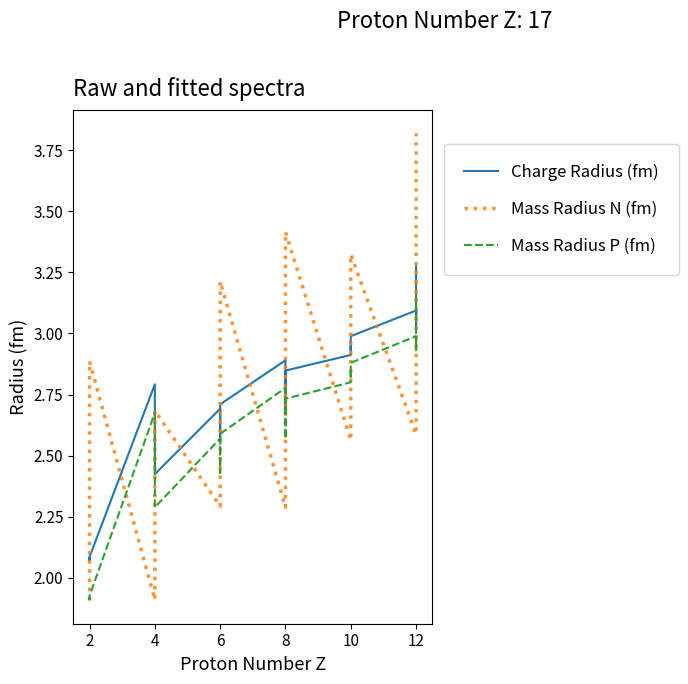

Reading left to right, what are all the values shown in this chart?

Charge Radius (fm): 2.1	2.1	2.1	2.8	2.5	2.4	2.4	2.7	2.6	2.6	2.6	2.7	2.7	2.9	2.7	2.7	2.7	2.7	2.7	2.8	2.8	2.8	2.9	2.9	2.9	2.9	2.9	3.0	3.0	3.1	3.1	3.0	3.1	3.1	3.1	3.1	3.1	3.2	3.2	3.3
Mass Radius N (fm): 1.9	2.6	2.9	1.9	2.4	2.5	2.7	2.3	2.4	2.6	2.8	3.1	3.2	2.3	2.4	2.5	2.7	2.9	3.0	3.2	3.3	3.4	2.6	2.8	2.9	3.0	3.1	3.2	3.3	2.6	2.8	2.9	3.0	3.1	3.2	3.3	3.4	3.6	3.7	3.8
Mass Radius P (fm): 1.9	1.9	1.9	2.7	2.4	2.3	2.3	2.6	2.5	2.4	2.5	2.5	2.6	2.8	2.6	2.6	2.6	2.6	2.6	2.6	2.7	2.7	2.8	2.8	2.8	2.8	2.8	2.8	2.9	3.0	3.0	2.9	3.0	3.0	3.0	3.0	3.0	3.1	3.1	3.2